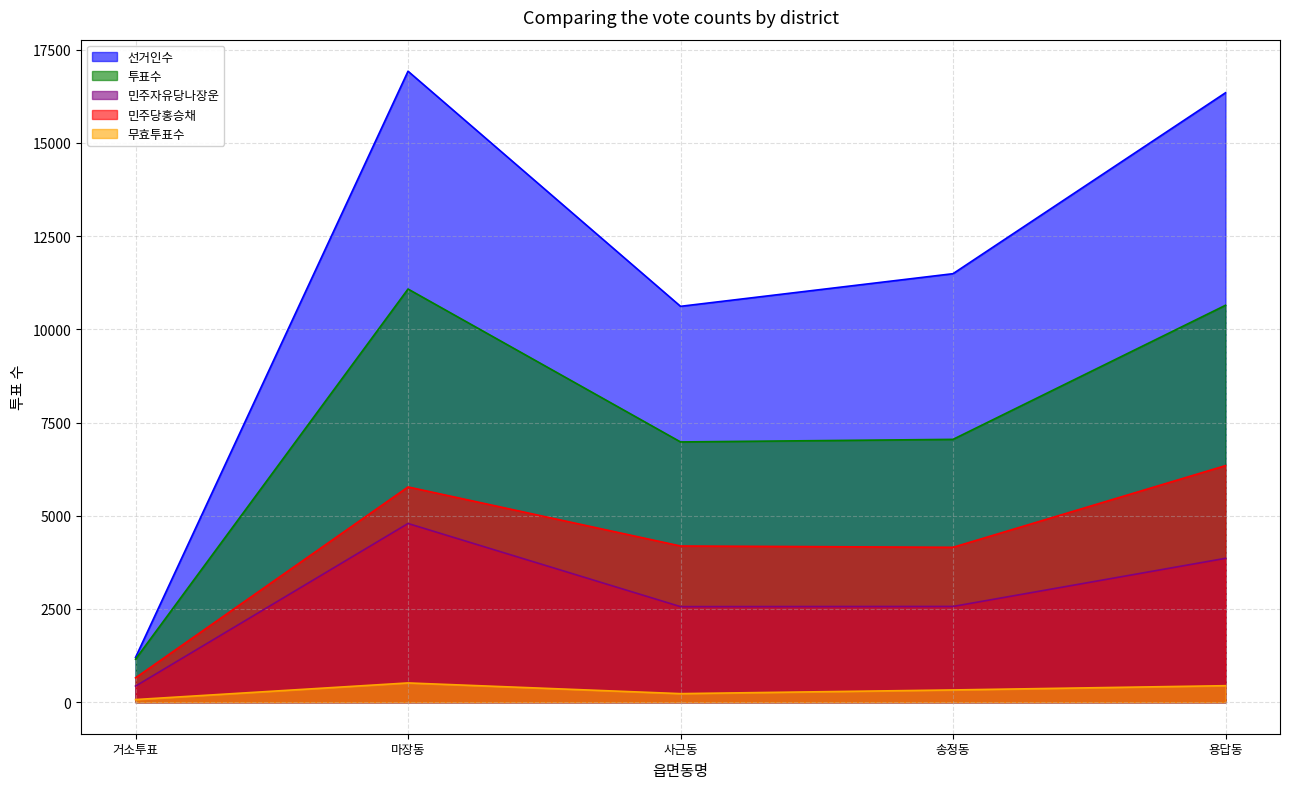

What is the average value of the 민주당홍승채 series?

4222